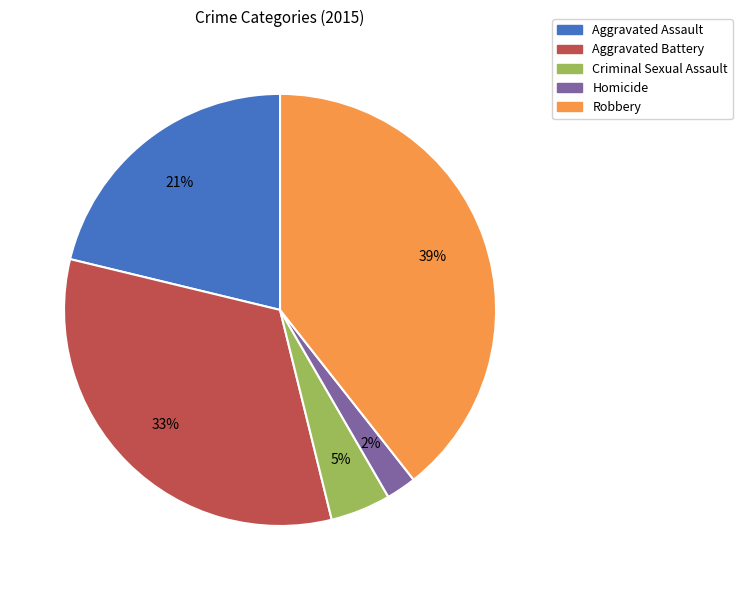

To the nearest percent, what is the average slice percentage?

20%